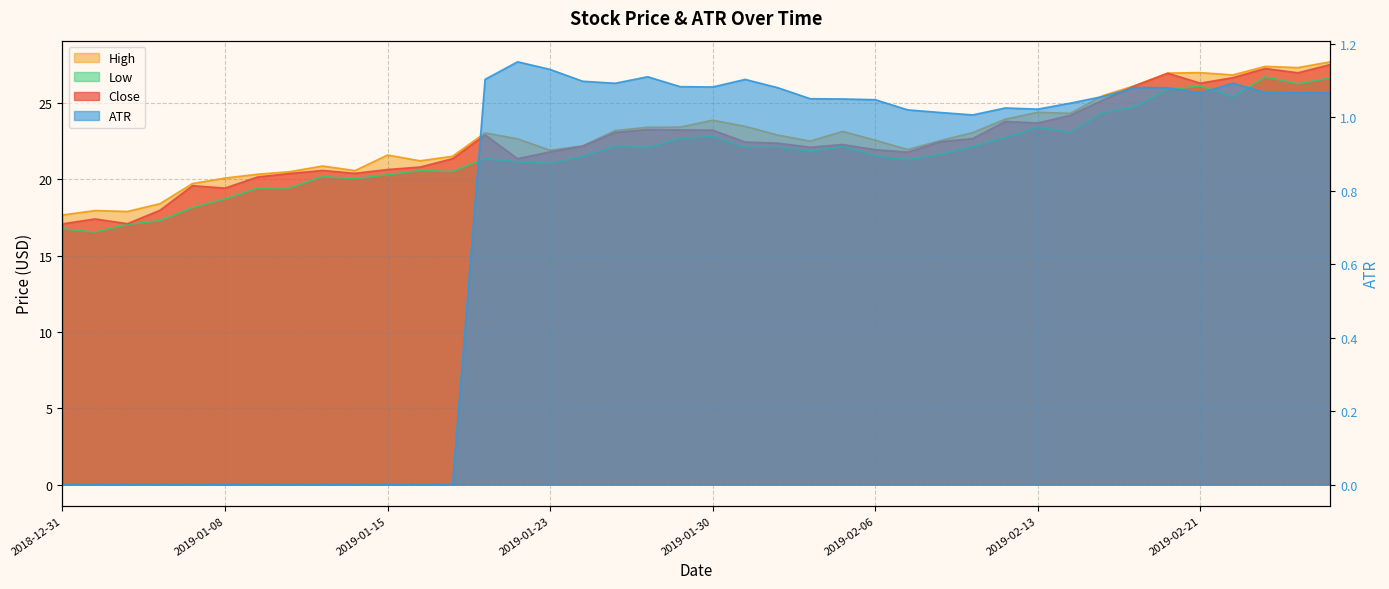

How many categories are shown in the chart?

40